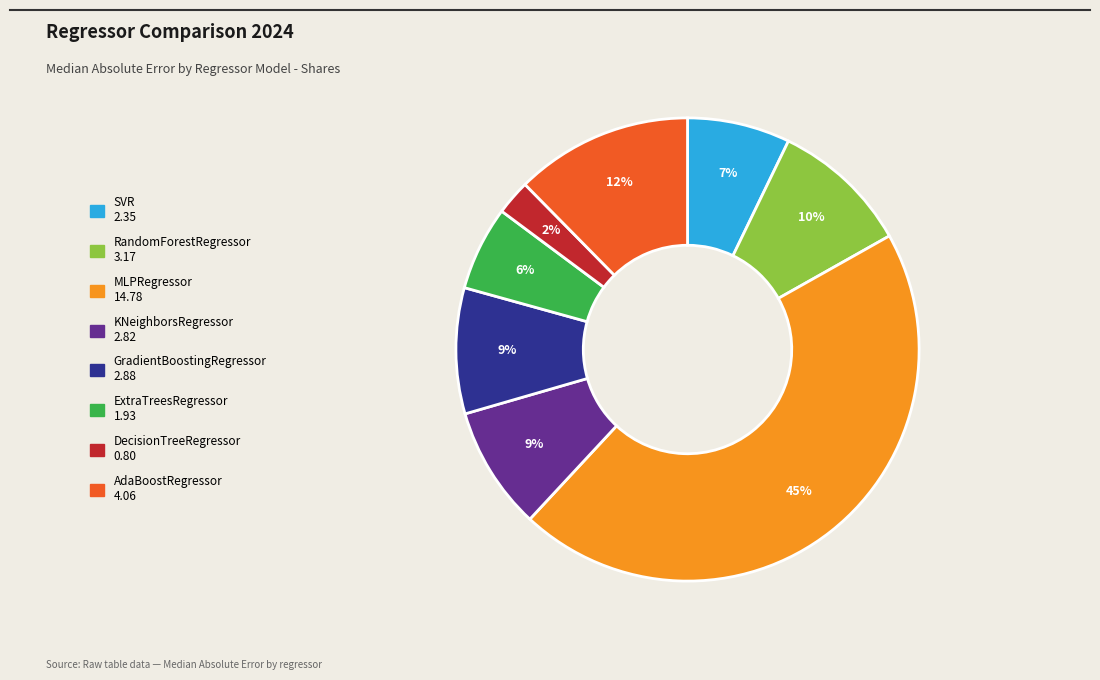

To the nearest percent, what is the combined percentage of AdaBoostRegressor and GradientBoostingRegressor?

21%